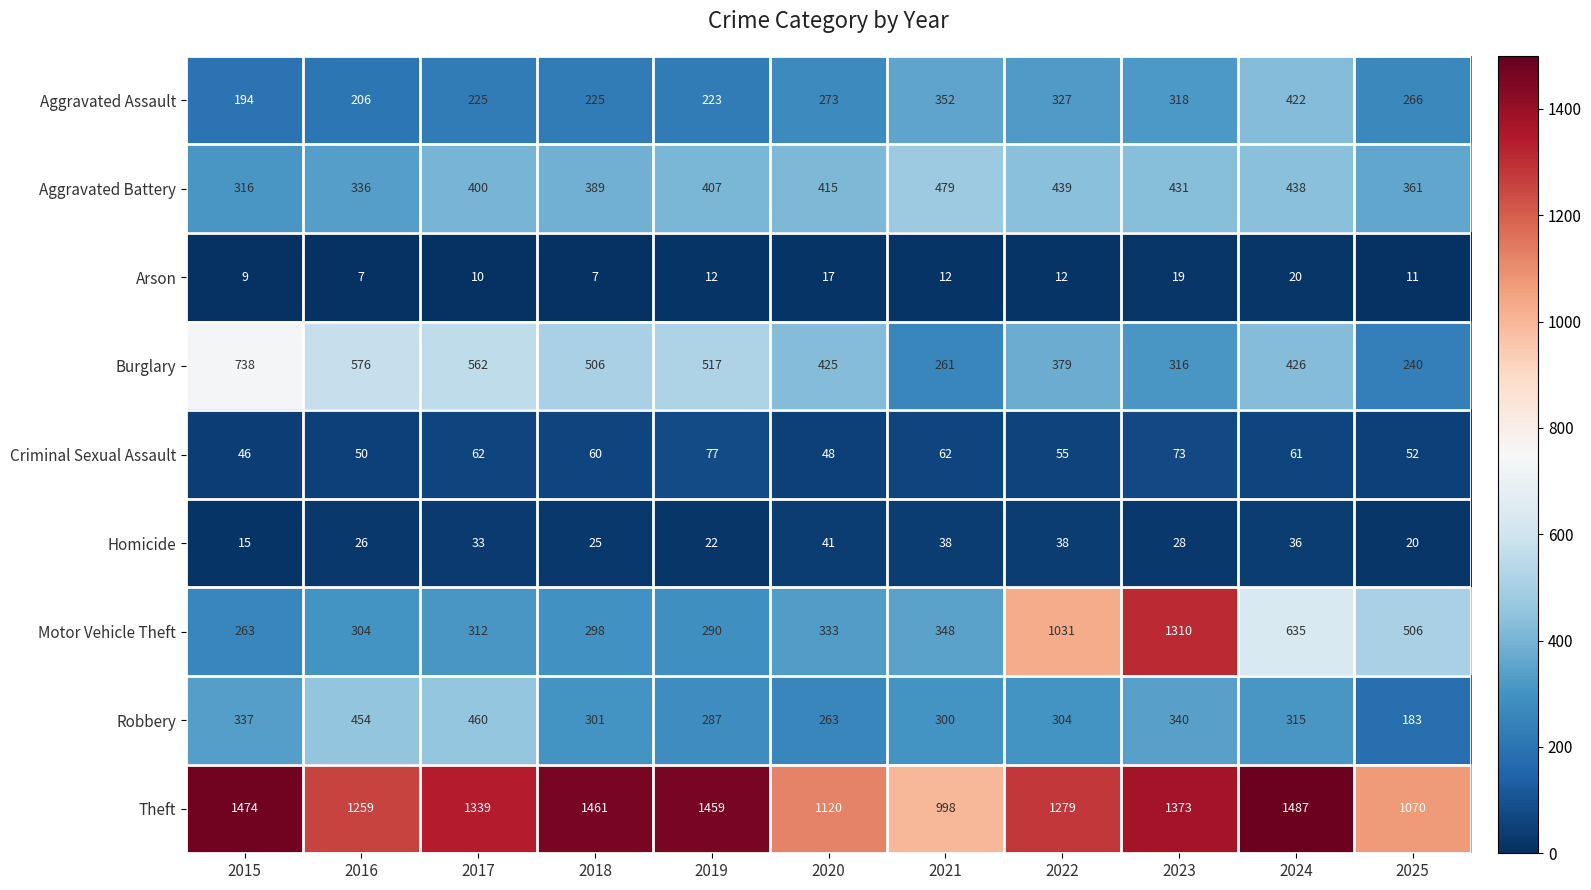

Which series has the widest spread of values?

Motor Vehicle Theft